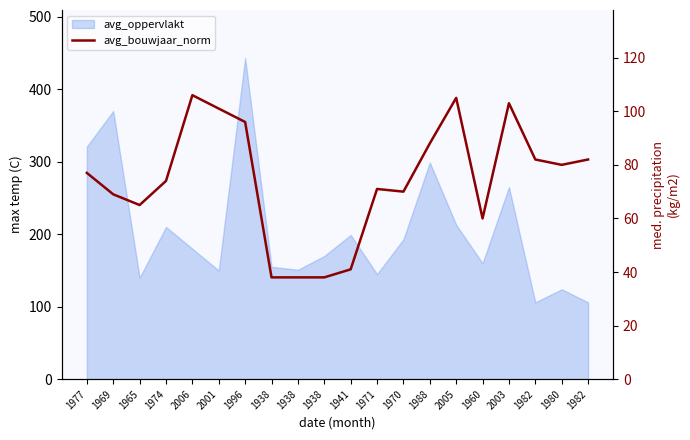

Which label corresponds to the smallest value in the chart?

1938